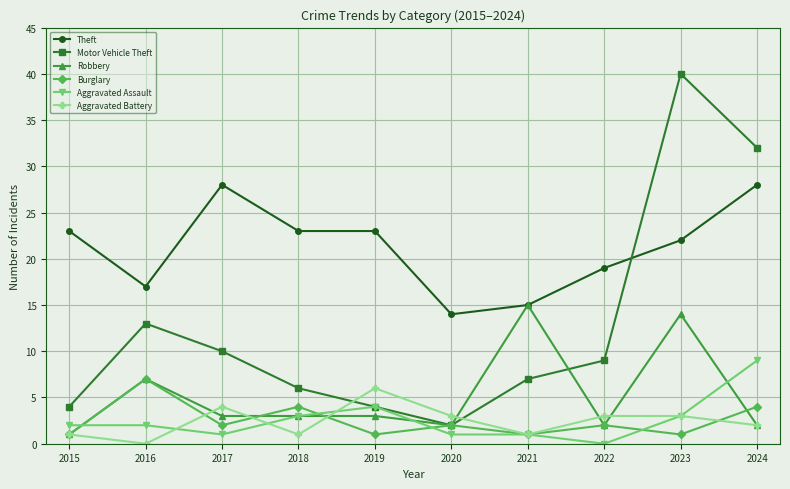

What is the value of the Motor Vehicle Theft point at the 5th from the left?

4